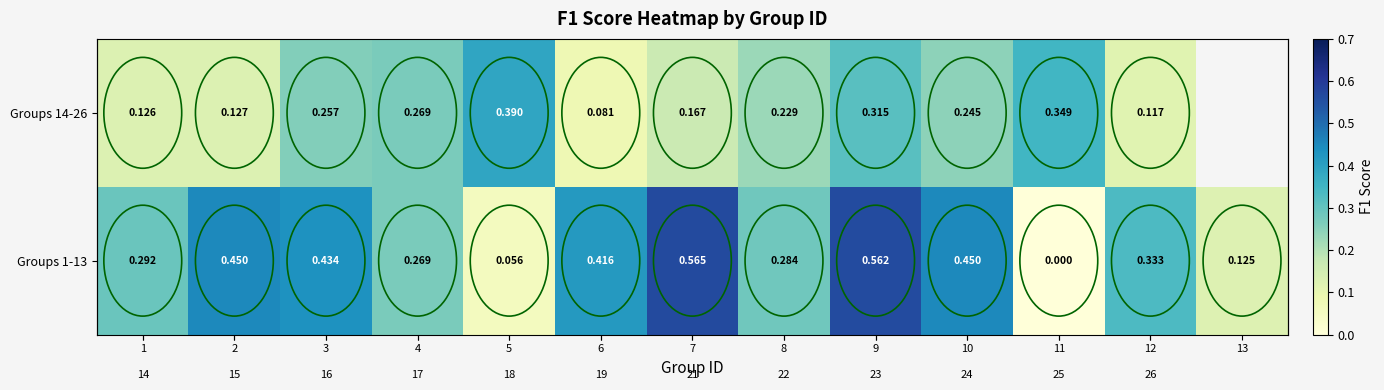

List the series in order of their peak value, lowest first.

Groups 14-26, Groups 1-13